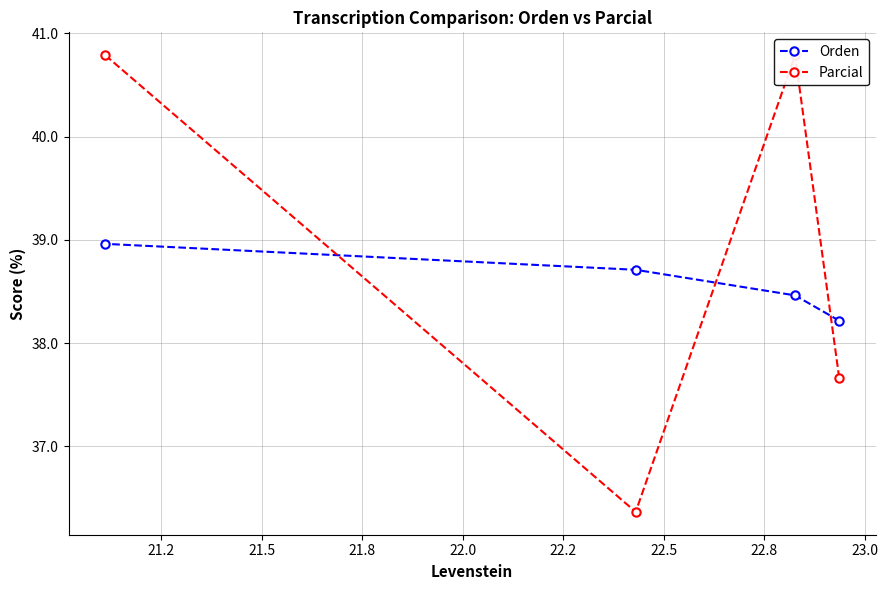

What is the value of the Orden point at the 1st from the left?

39.0